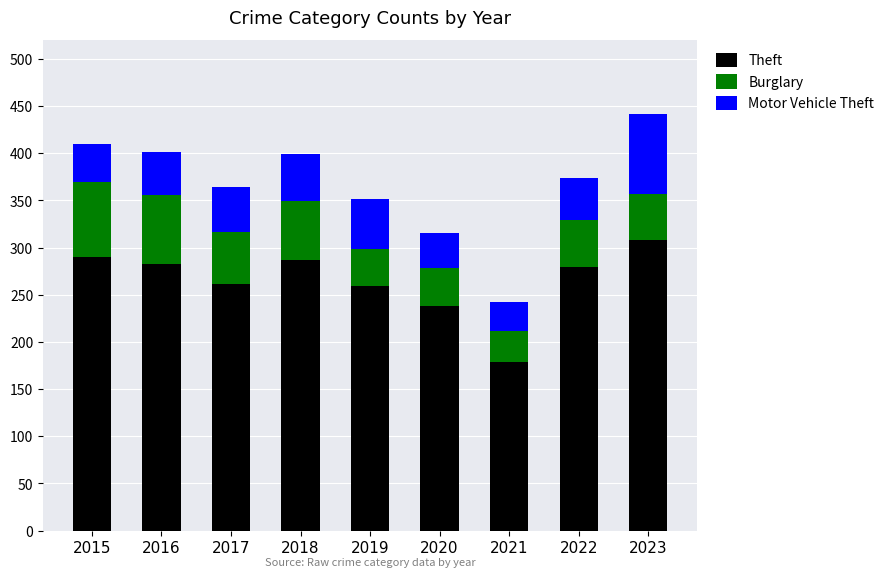

What is the average value of the Theft series?

265